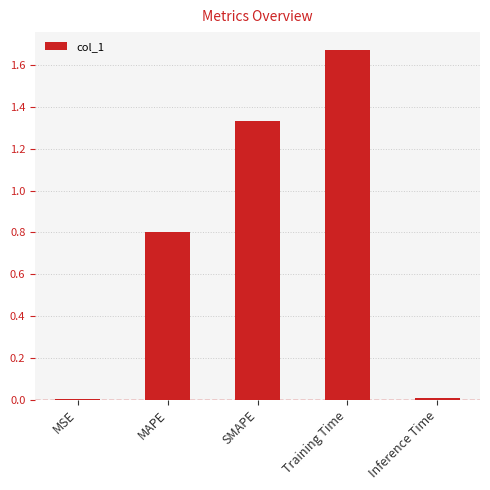

What is the approximate value at MAPE?

0.8